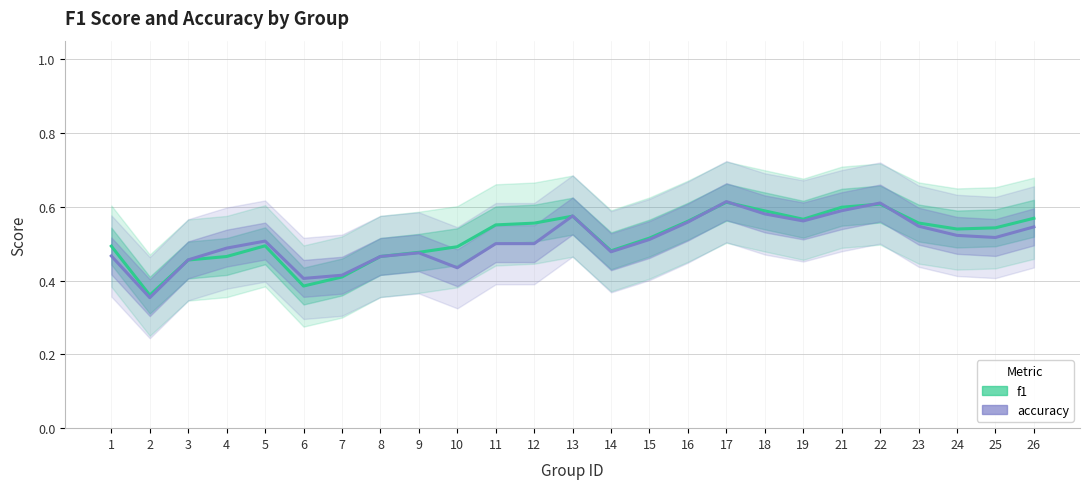

True or false: f1 and accuracy cross at least once.

True